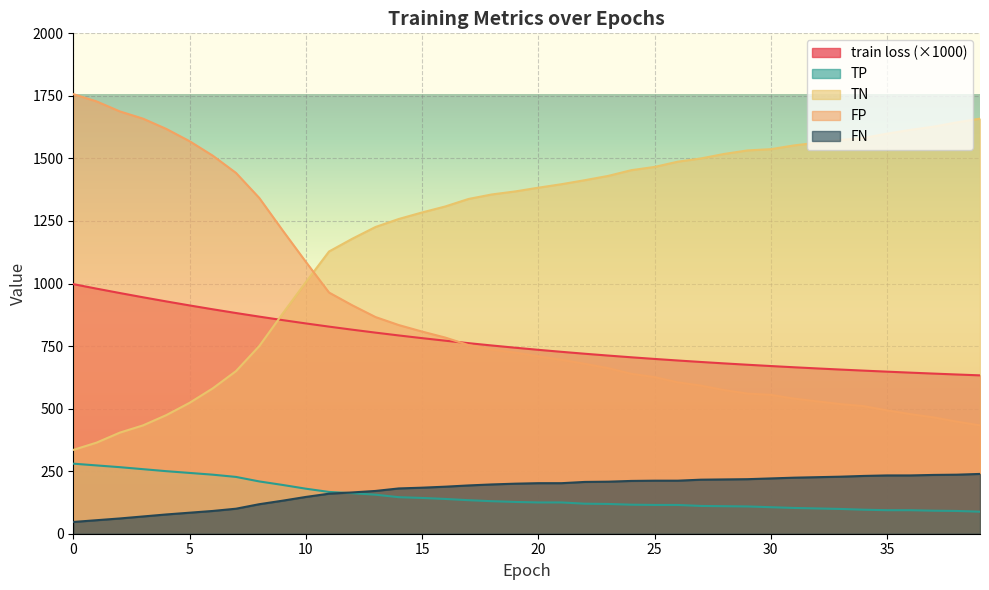

How many values in the train loss series are below 743?

20